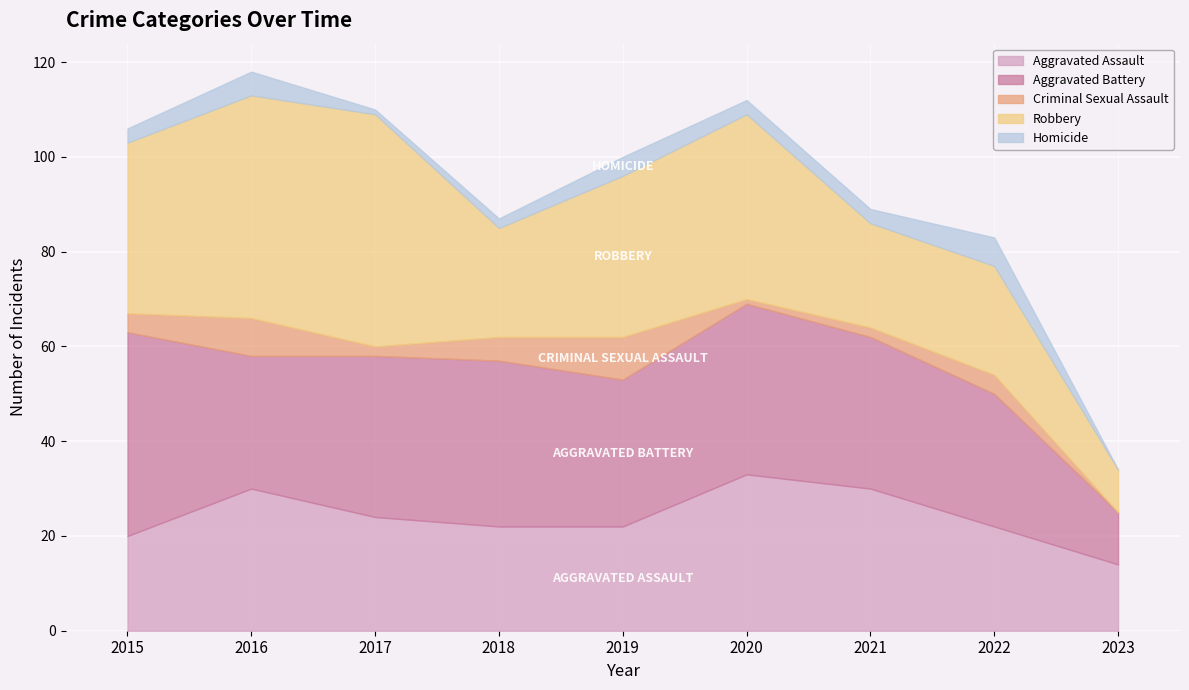

What is the approximate value of Criminal Sexual Assault at 2022?

4